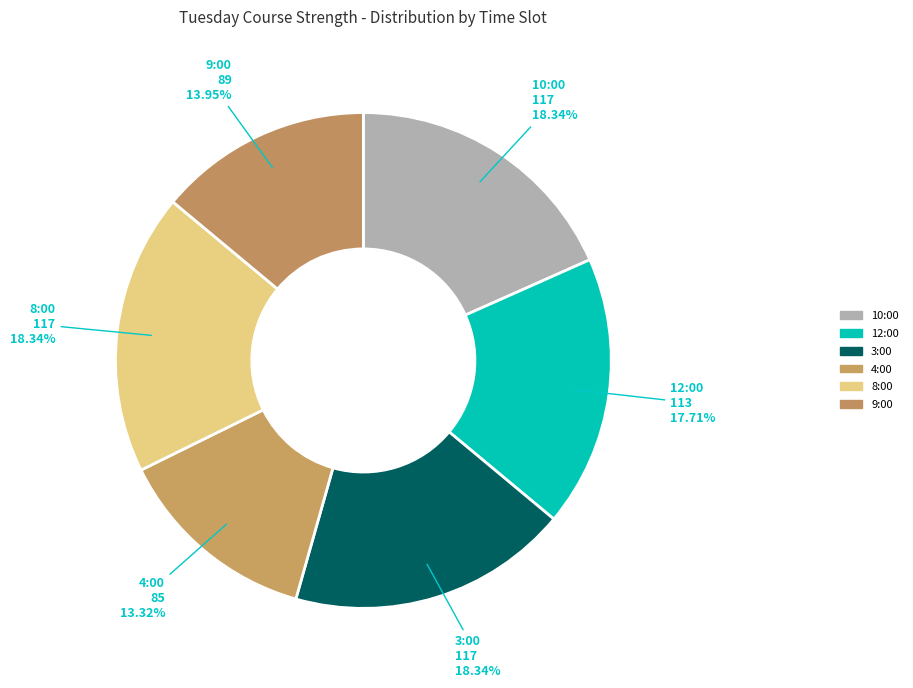

How many slices are in this pie chart?

6